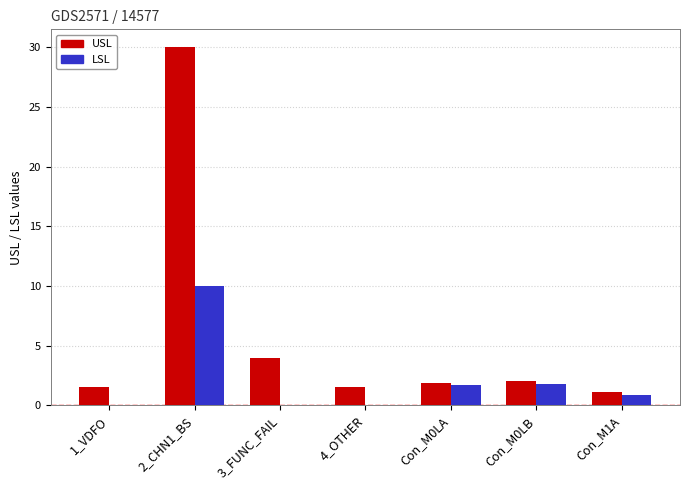

What is the sum of the USL values at Con_M0LA and 3_FUNC_FAIL?

5.9